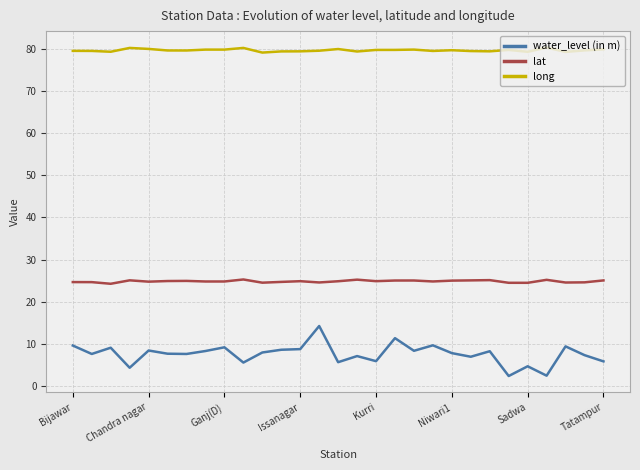

Which series has the largest total across all categories?

long